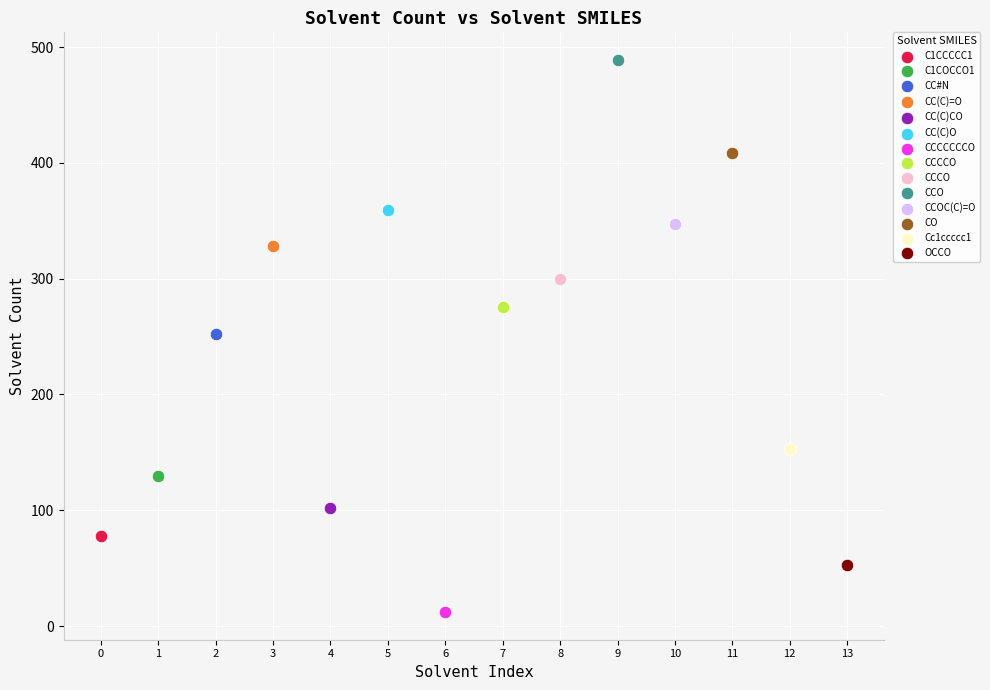

What are all the series names shown in the legend?

C1CCCCC1, C1COCCO1, CC#N, CC(C)=O, CC(C)CO, CC(C)O, CCCCCCCO, CCCCO, CCCO, CCO, CCOC(C)=O, CO, Cc1ccccc1, OCCO